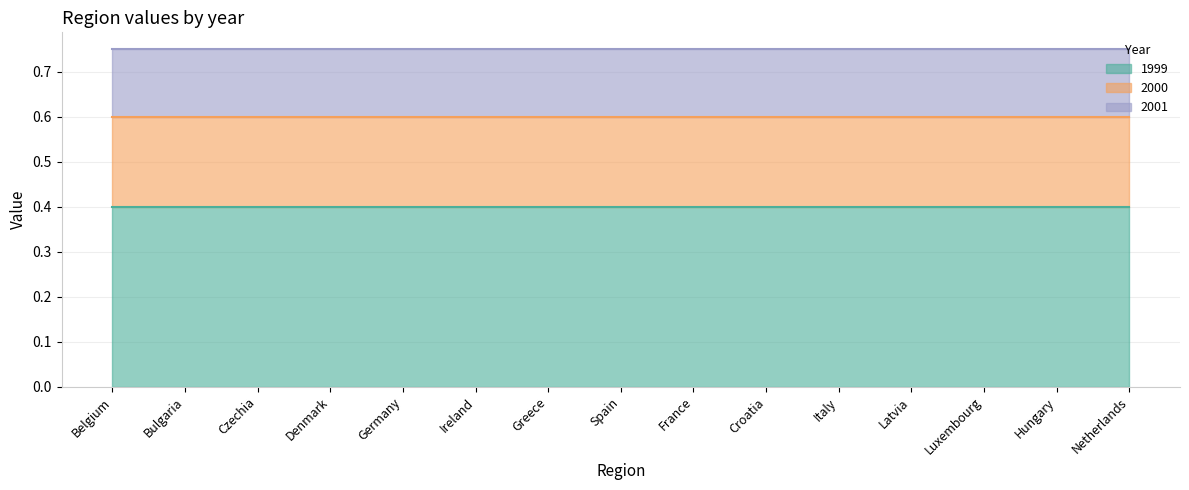

True or false: 1999 and 2001 cross at least once.

False